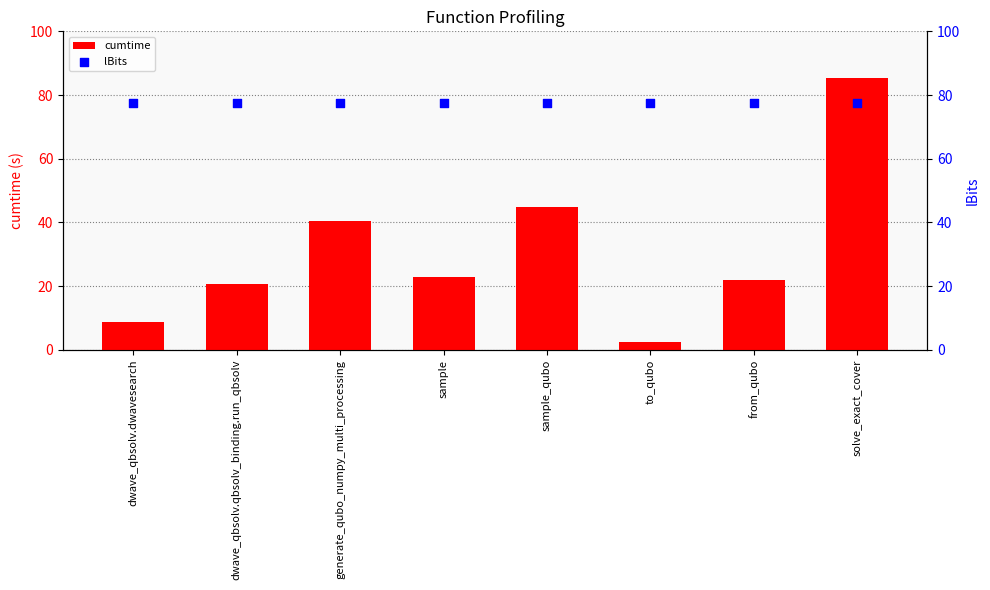

Is the value of lBits at to_qubo greater than the value of cumtime at from_qubo?

Yes